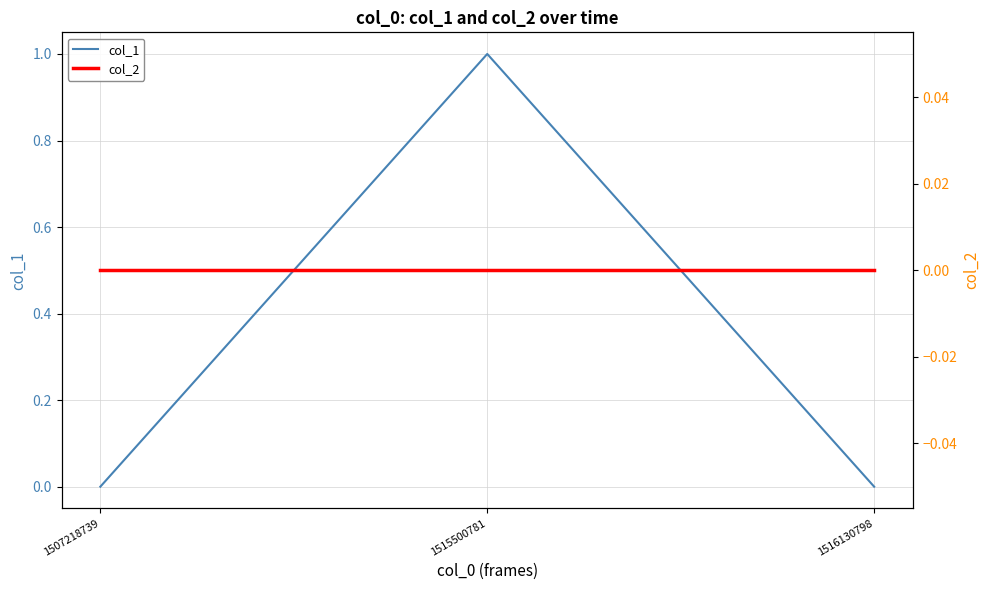

What is the spread (max minus min) of values at 1515500781?

1